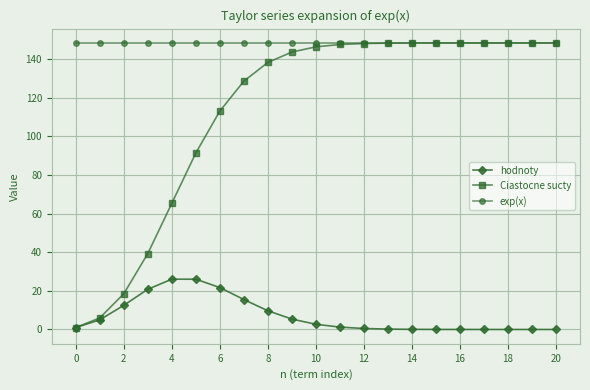

True or false: hodnoty and exp(x) intersect in this chart.

False